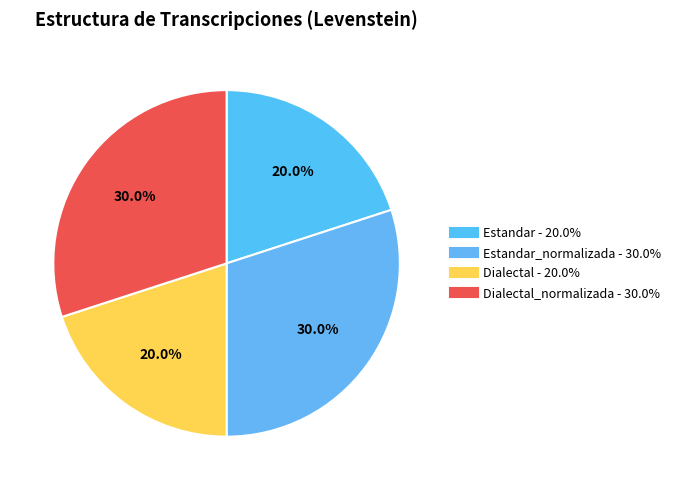

Rank the categories by value from highest to lowest.

Estandar_normalizada, Dialectal_normalizada, Estandar, Dialectal